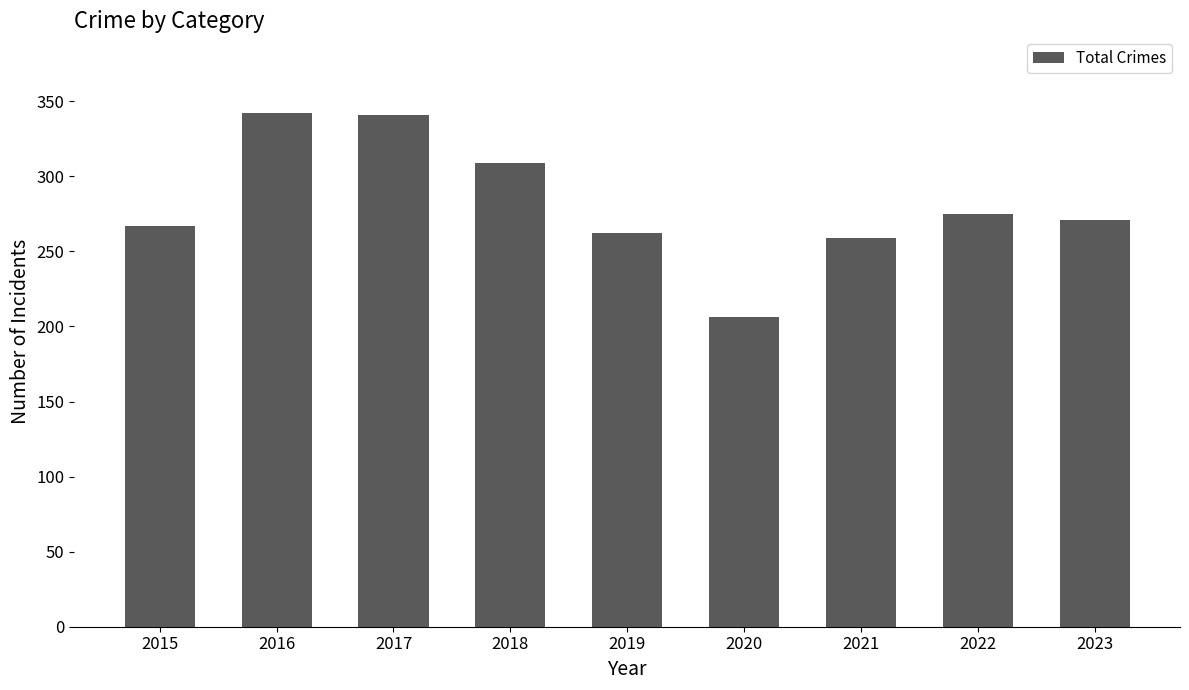

What is the maximum value shown in the chart?

342